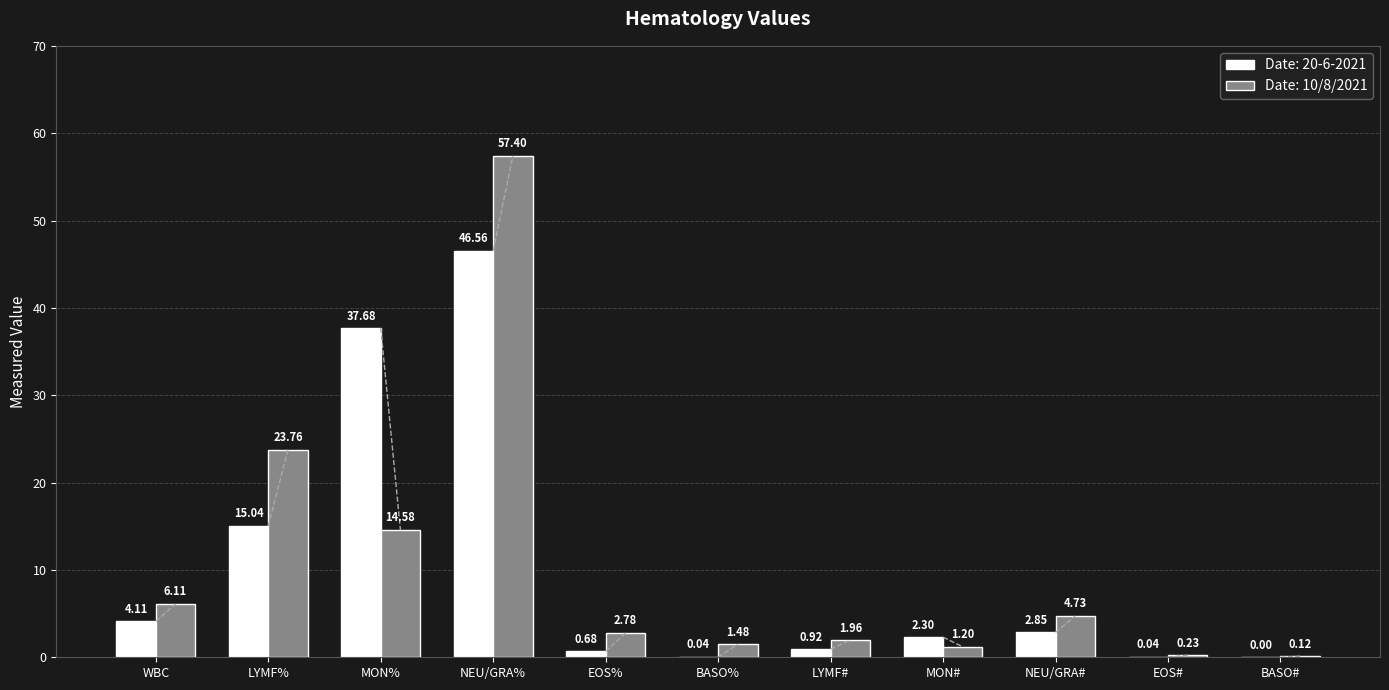

Are the bars horizontal?

No